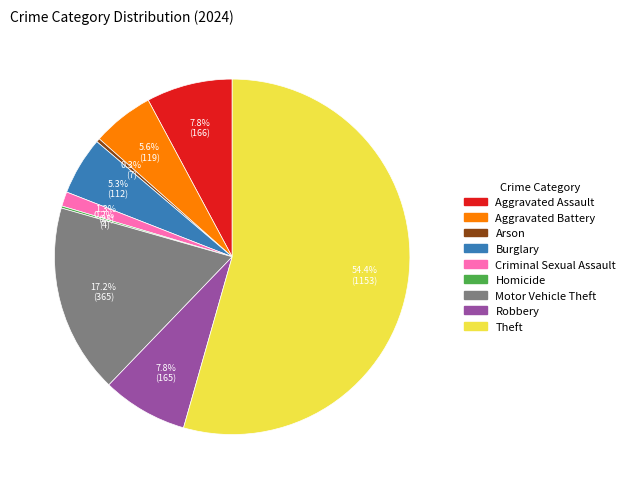

To the nearest percent, what is the combined percentage of Aggravated Assault and Arson?

8%